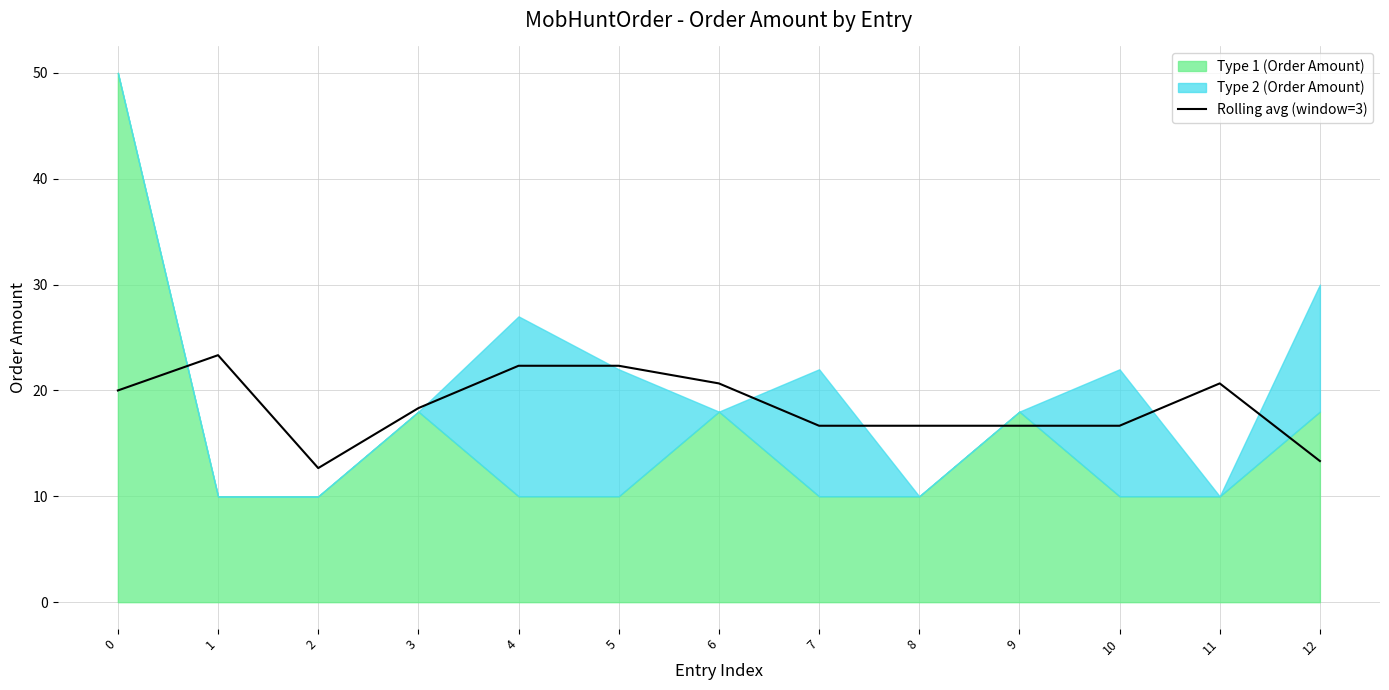

The value of Rolling avg (window=3) at 2 is 17.0. True or false?

False